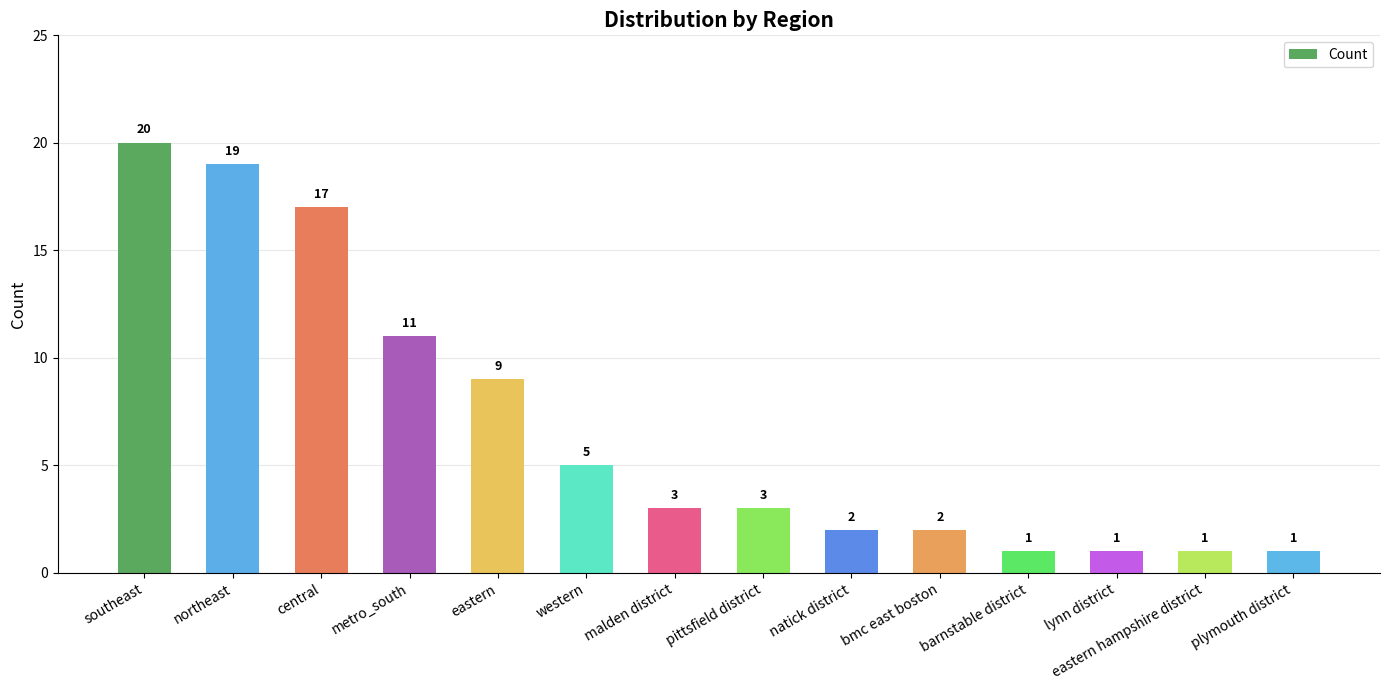

What is the smallest value displayed?

1